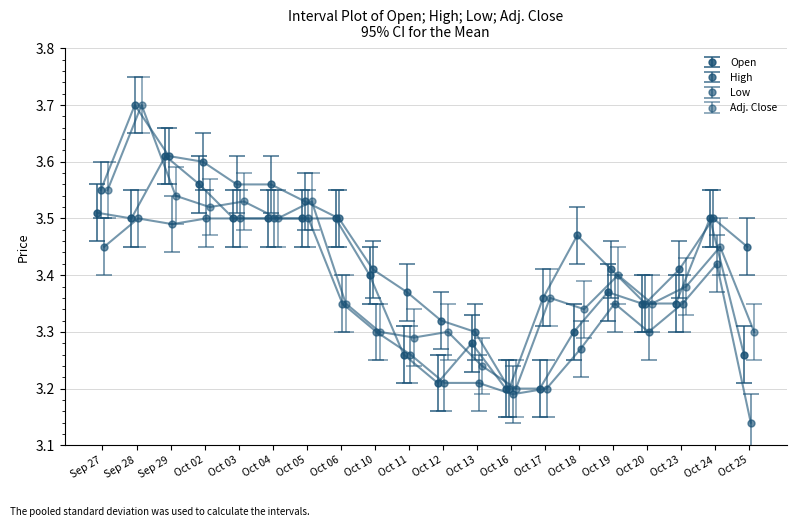

Does the chart have visible grid lines?

Yes